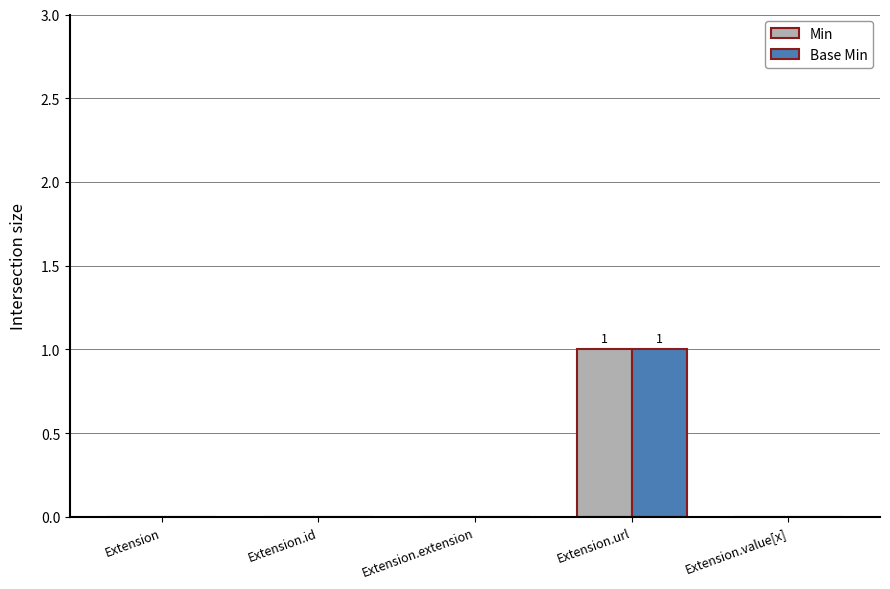

What is the difference between the Base Min values at Extension.url and Extension?

1